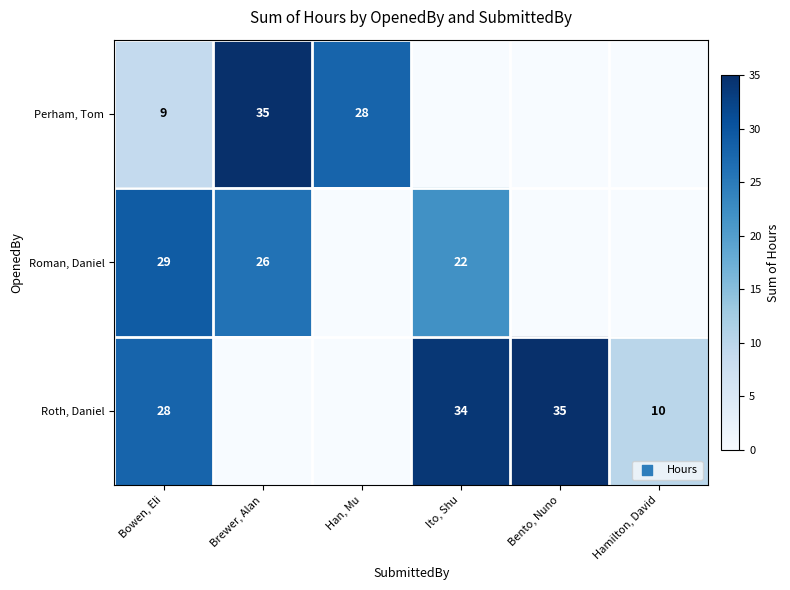

Is it true that Roman, Daniel equals 29 at Bowen, Eli?

True